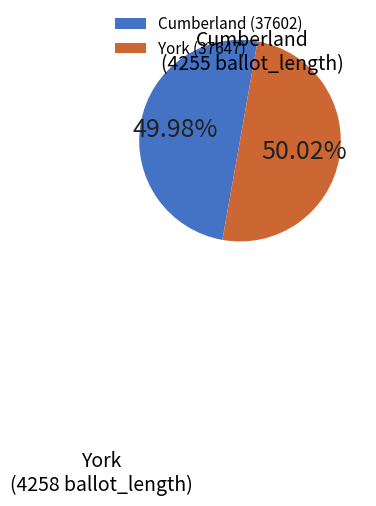

Is there any slice that represents more than half of the pie?

Yes